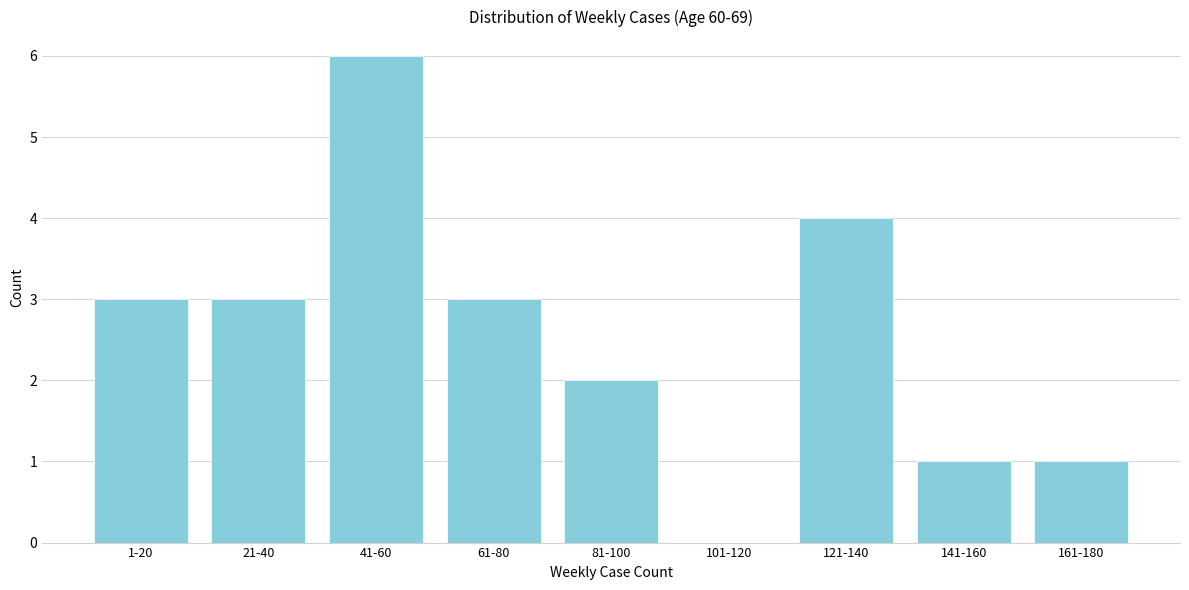

Reading right to left, list all the values displayed in this chart.

161-180=1	141-160=1	121-140=4	101-120=0	81-100=2	61-80=3	41-60=6	21-40=3	1-20=3